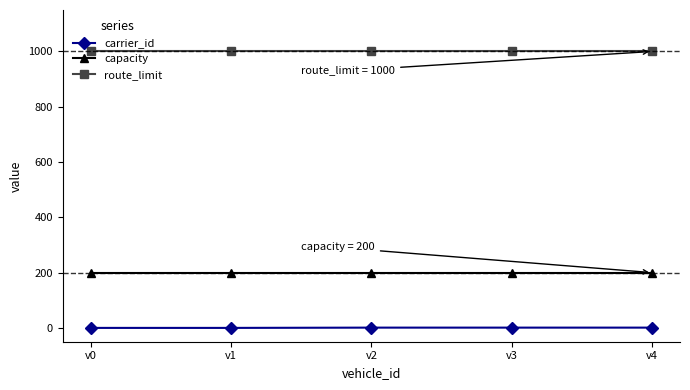

List the series in order of their peak value, highest first.

route_limit, capacity, carrier_id